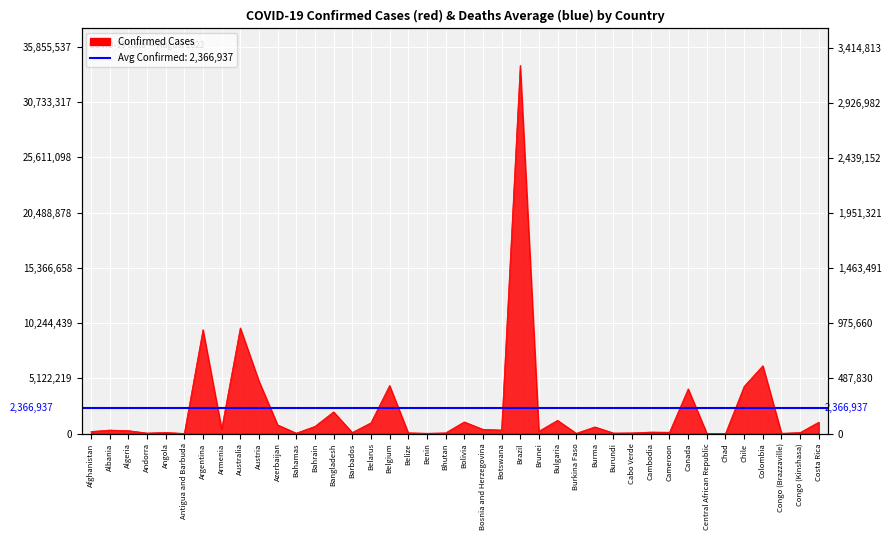

What is the difference between the values at Bosnia and Herzegovina and Congo (Kinshasa)?

298194